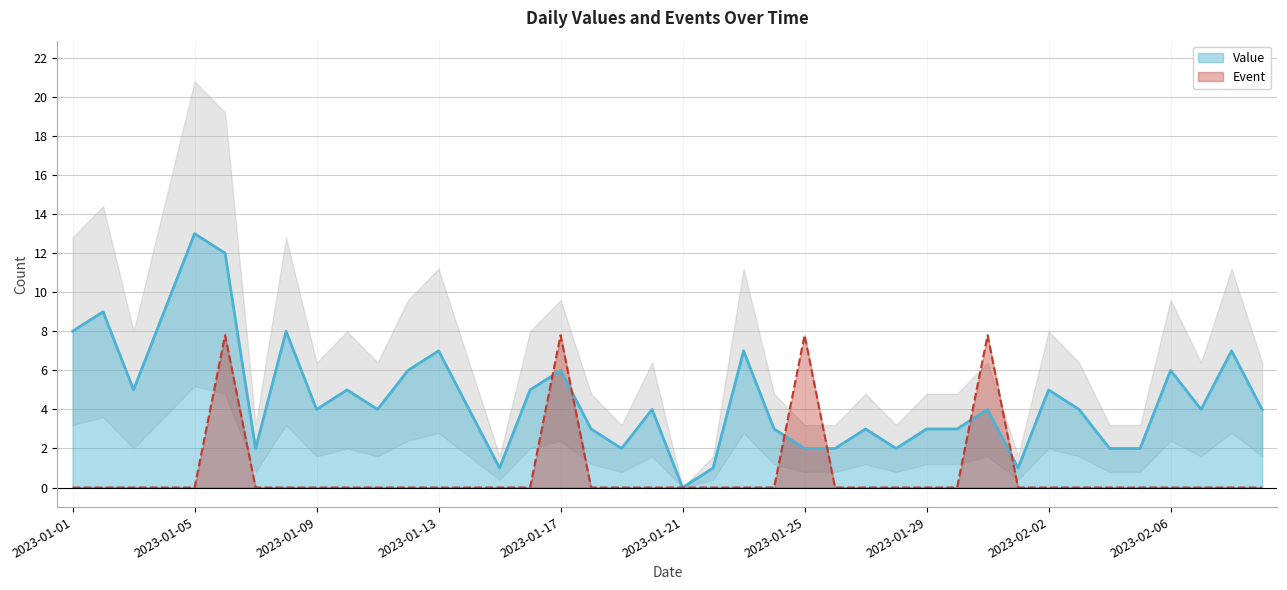

What is the difference between the maximum and second lowest values in the Value series?

12.0